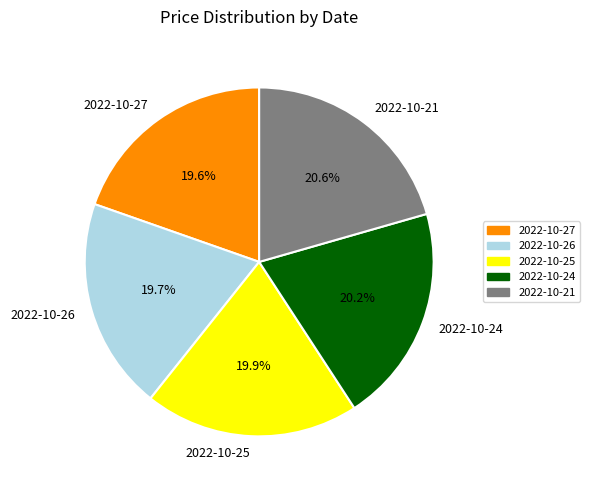

What percentage do 2022-10-25 and 2022-10-24 together represent?

40.1%